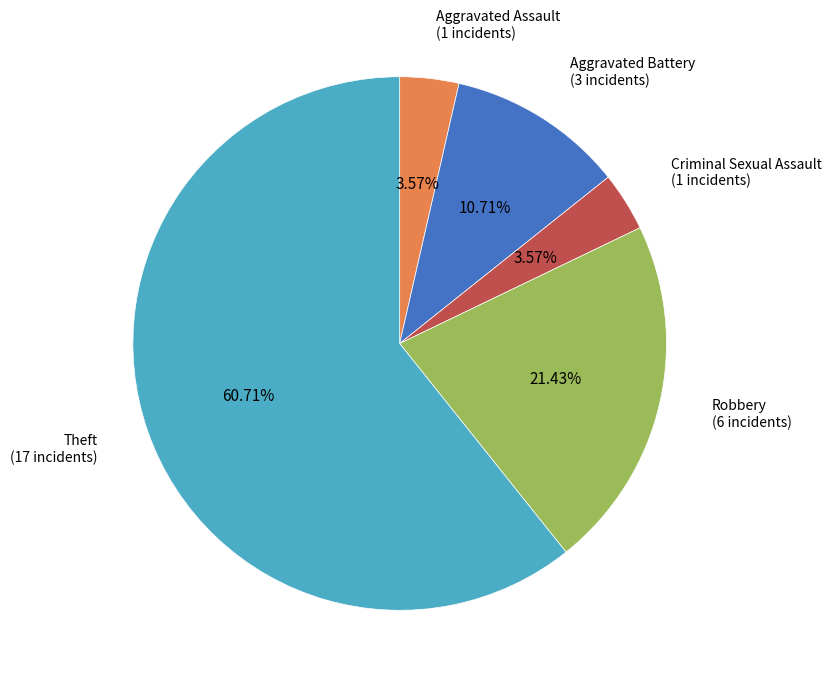

Does any single category account for the majority?

Yes